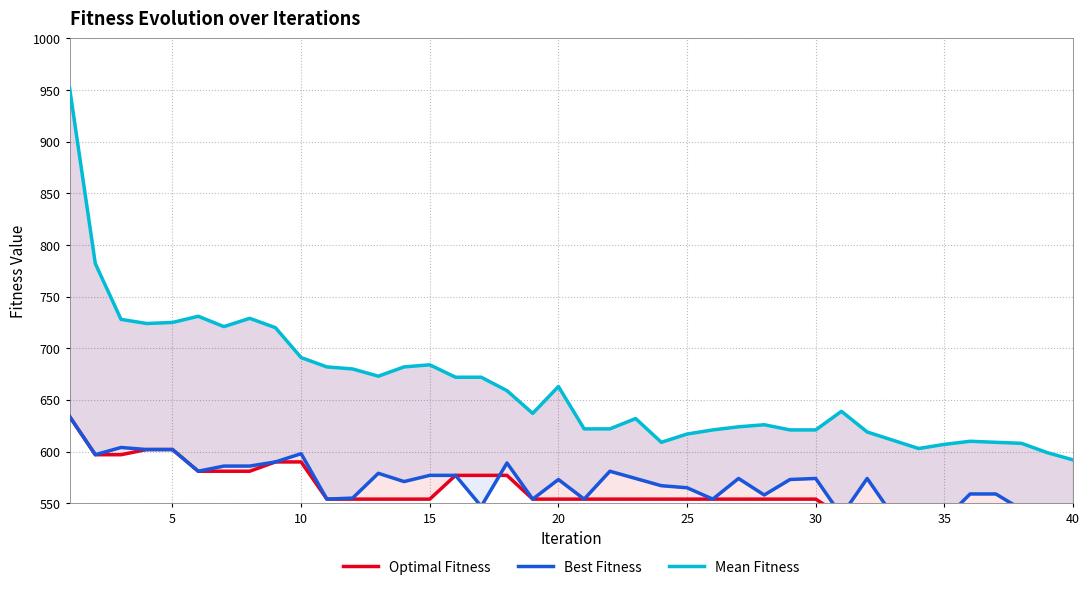

True or false: Mean Fitness and Best Fitness intersect in this chart.

False